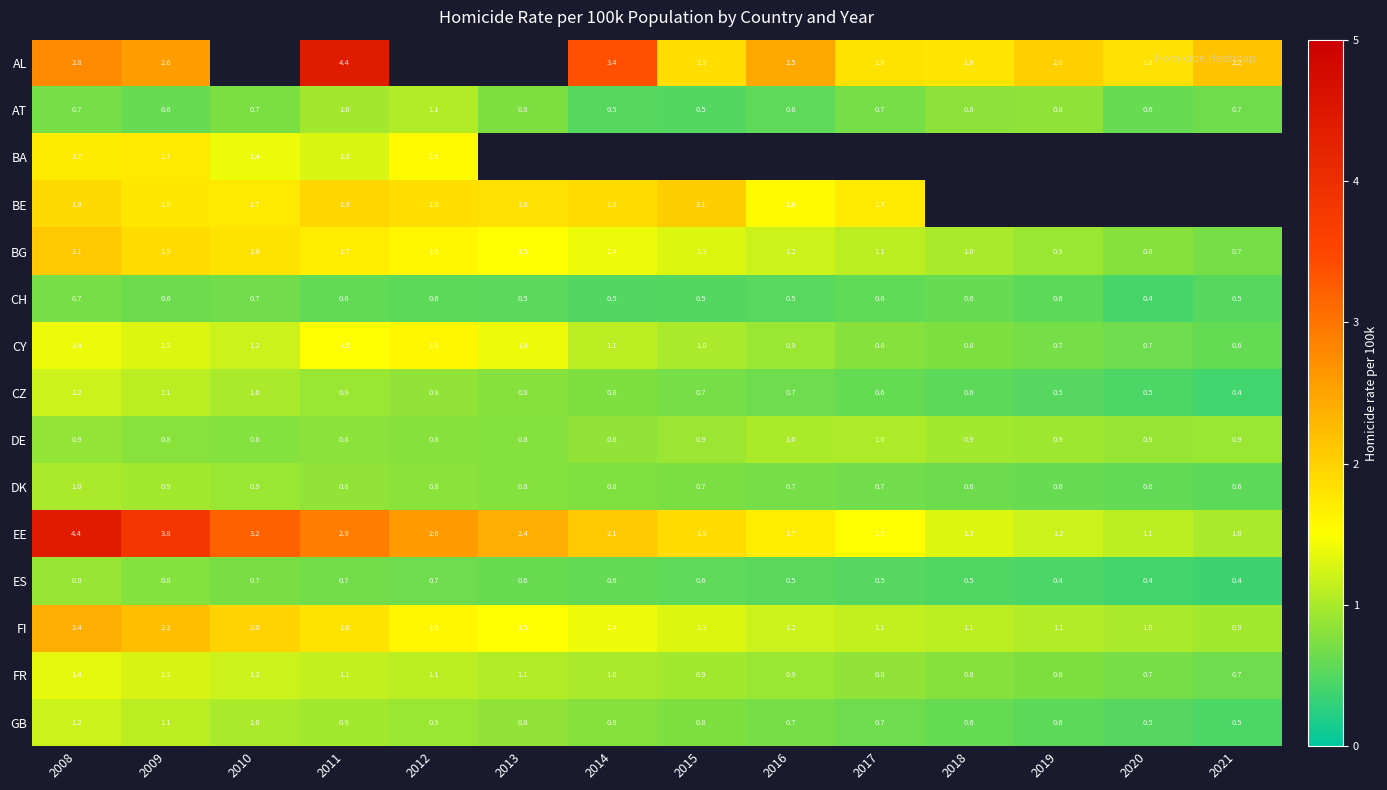

What is the maximum value for BA?

1.7